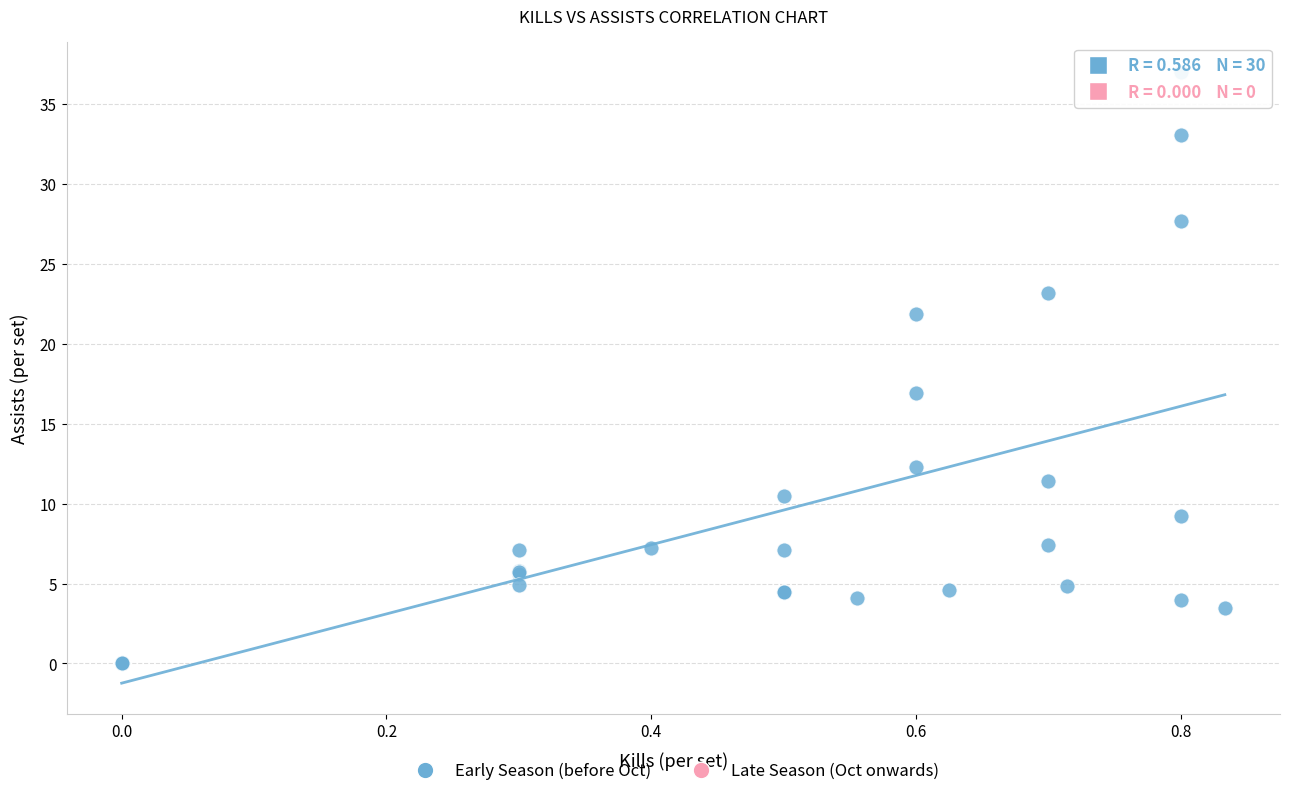

What Y value in the scatter plot is closest to 18?

16.9